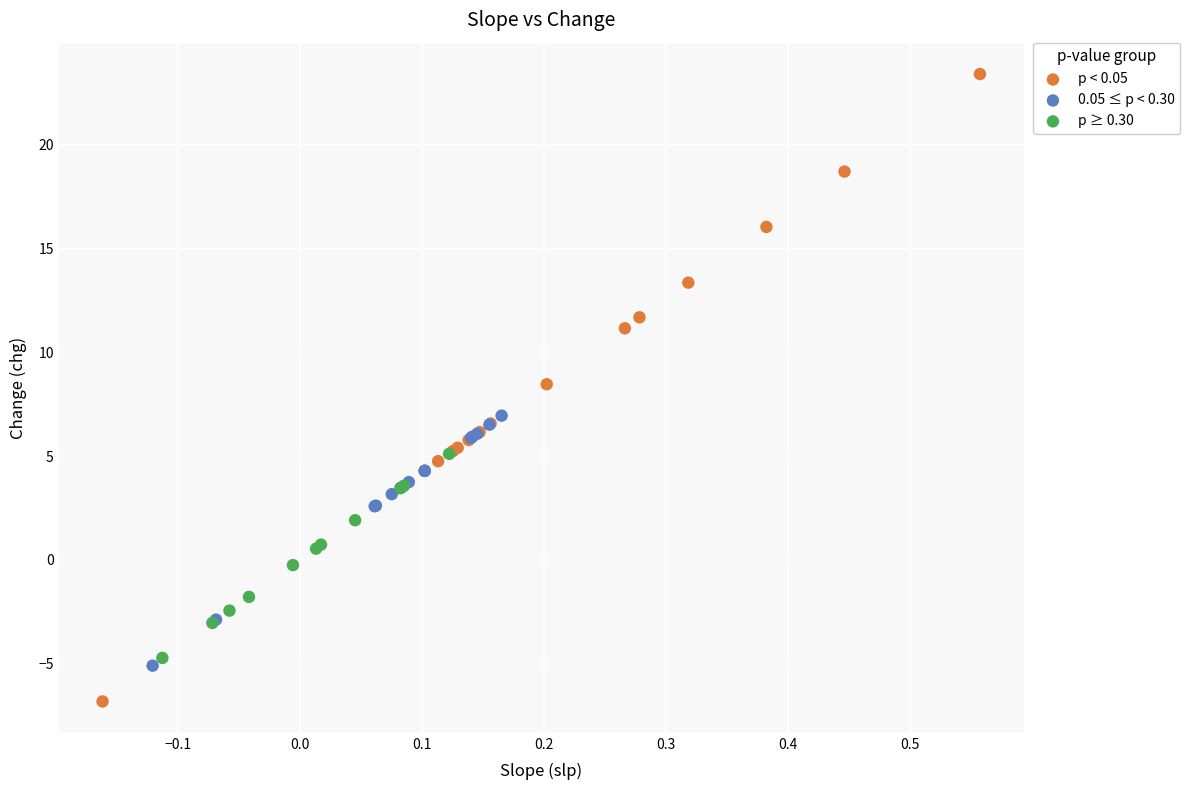

Which series reaches the maximum Y coordinate?

p < 0.05